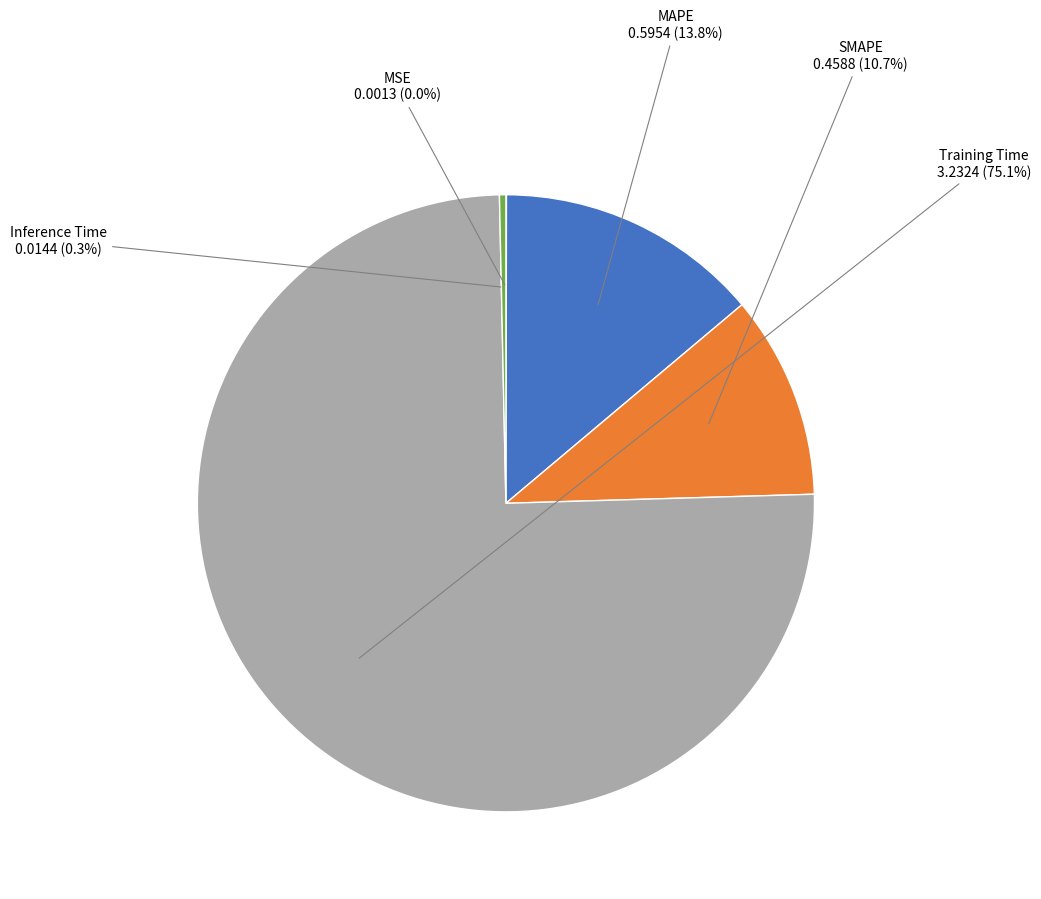

Which slice represents more than half of the pie?

Training Time